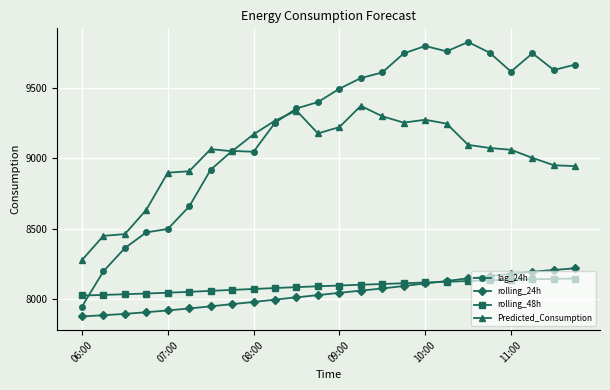

Which series has the largest total across all categories?

lag_24h